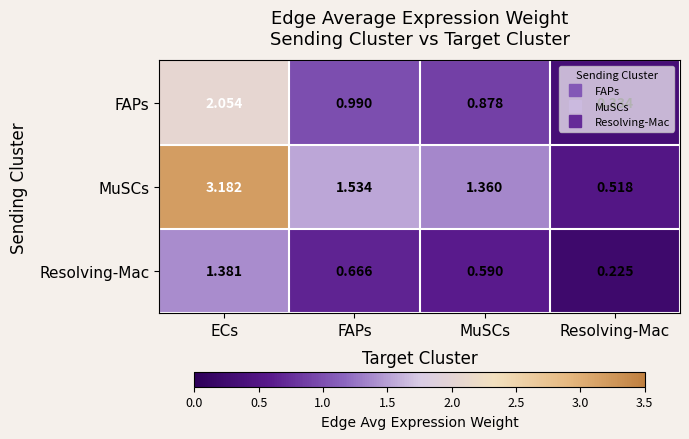

What is the total value across all series at Resolving-Mac?

1.1